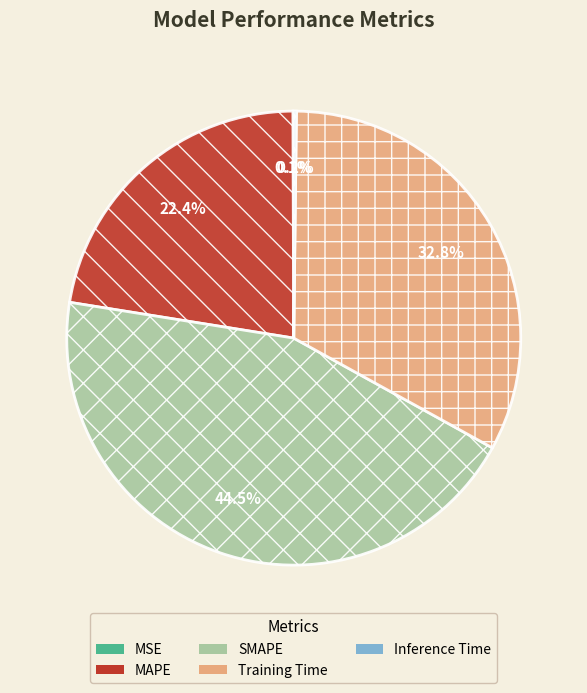

To the nearest percent, what is the average slice percentage?

20%